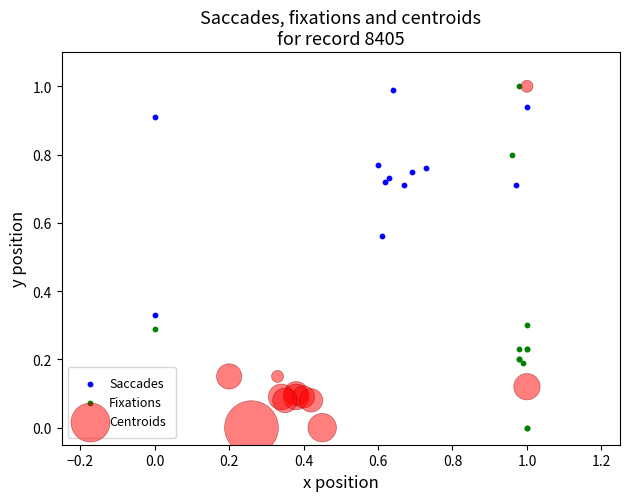

What are all the series names shown in the legend?

Saccades, Fixations, Centroids